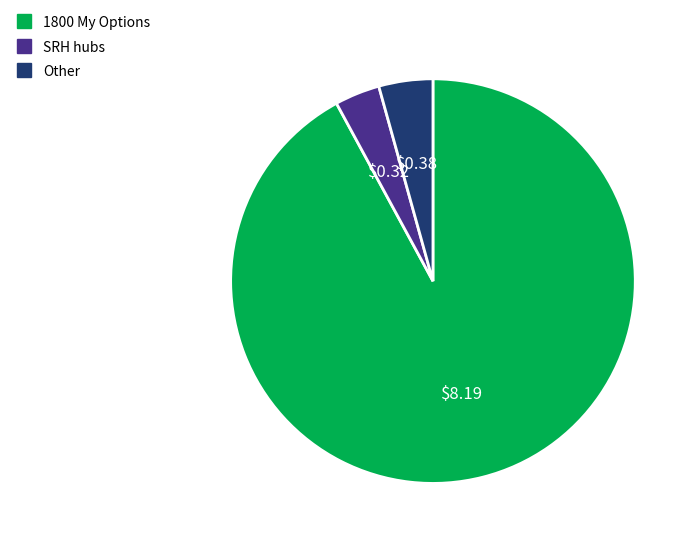

Is there any slice that represents more than half of the pie?

Yes